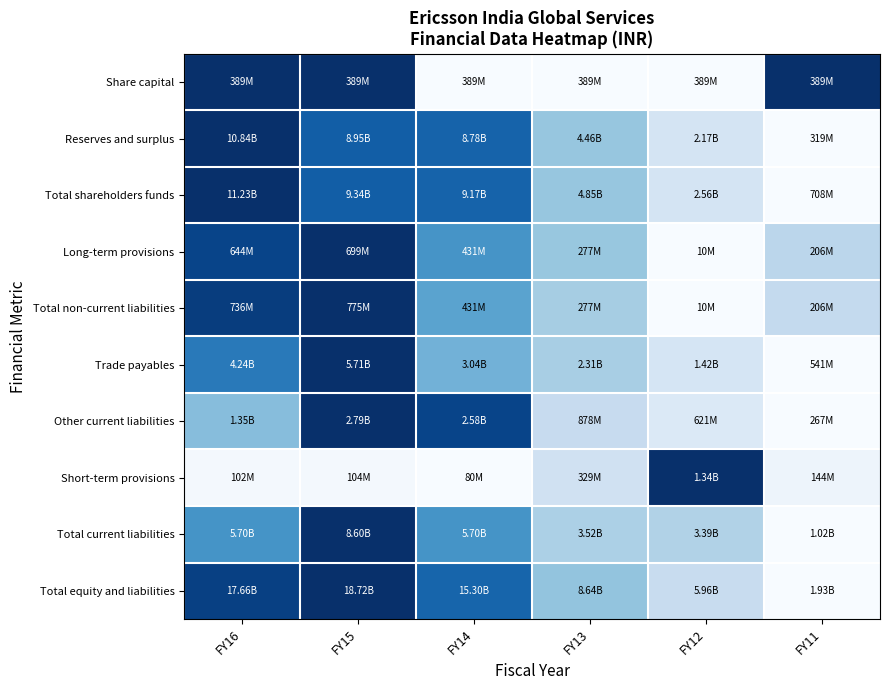

Rank the series at FY11 from lowest to highest value.

Reserves and surplus, Total shareholders funds, Trade payables, Other current liabilities, Total current liabilities, Total equity and liabilities, Short-term provisions, Total non-current liabilities, Long-term provisions, Share capital